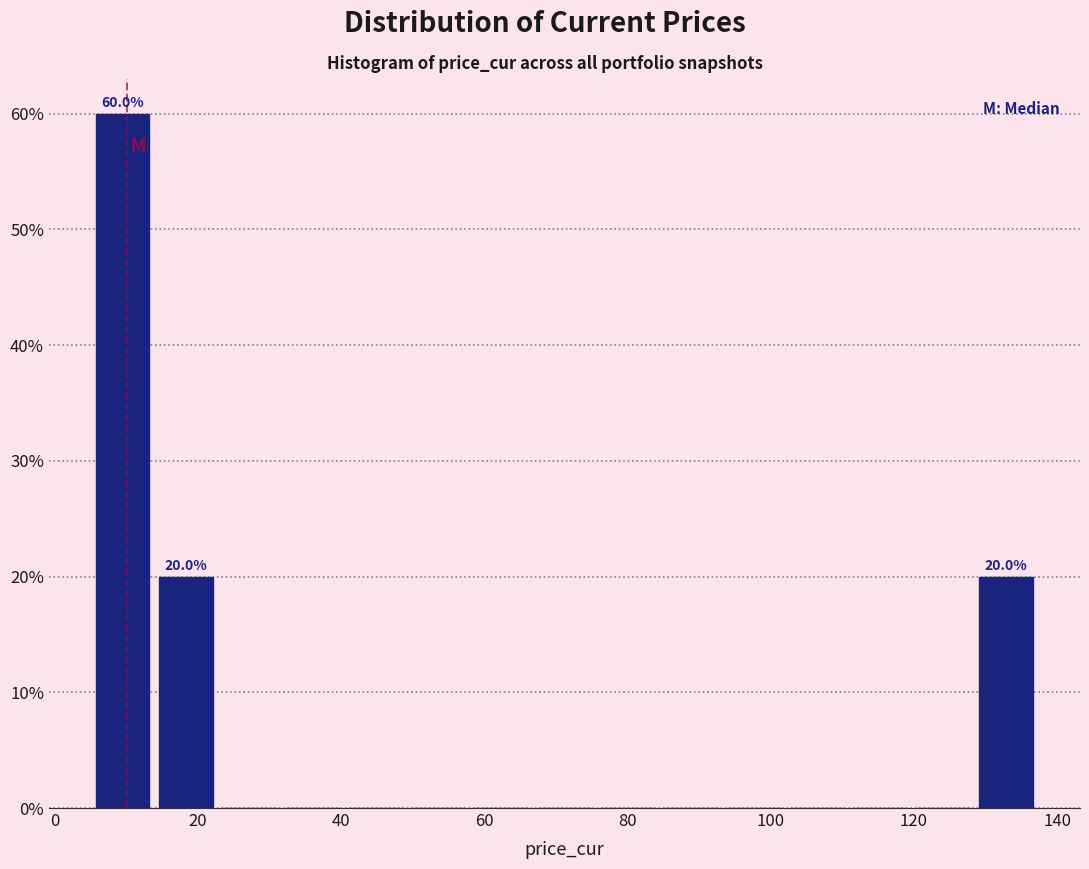

Over which range of the x-axis is the bar tallest?

6 to 14